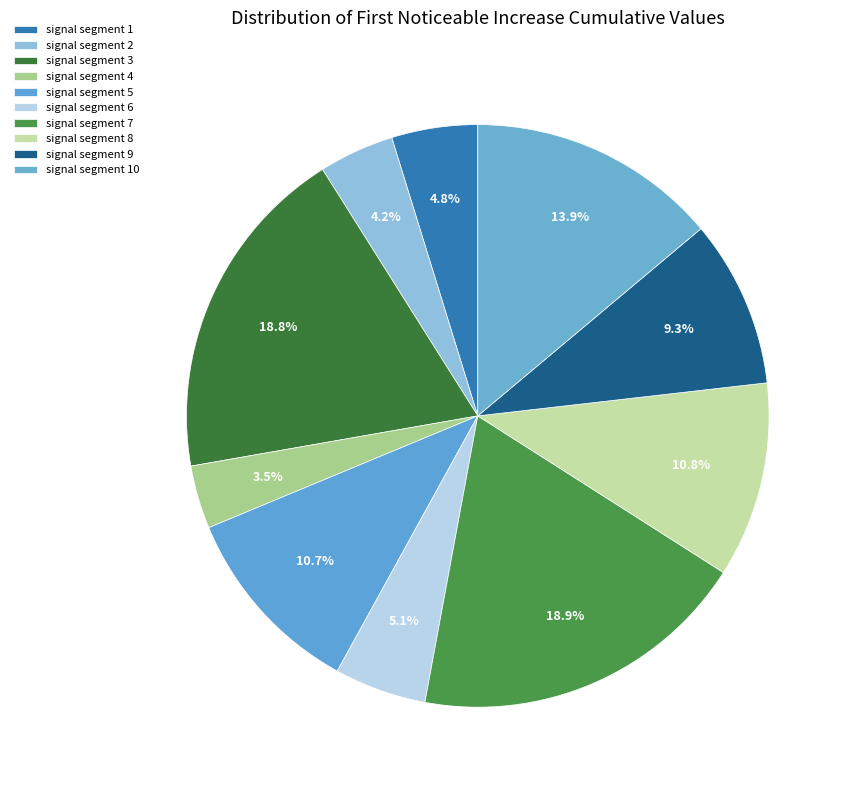

Which category has the biggest portion of the pie?

signal segment 7